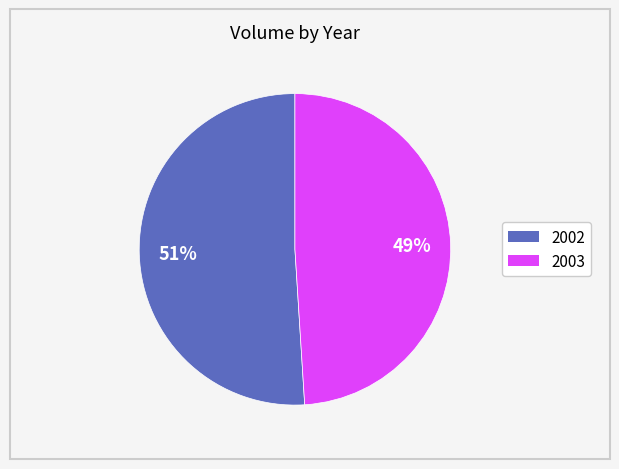

Is the sum of 2002 and 2003 greater than half?

Yes